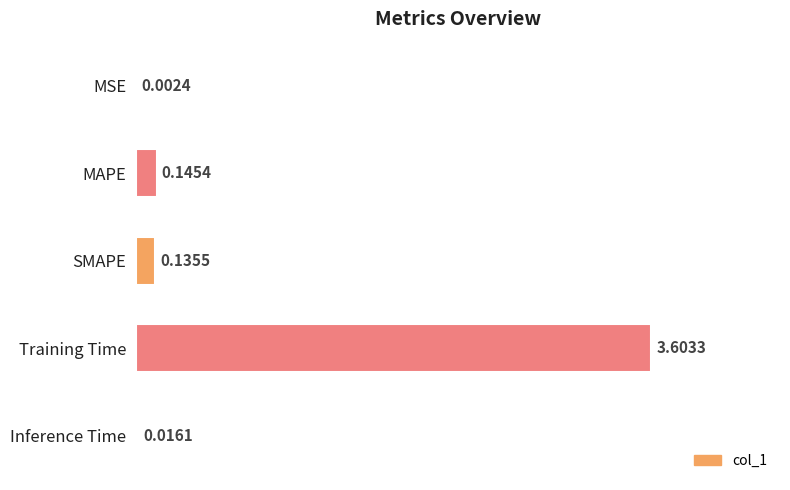

What is the sum of the values at Training Time and SMAPE?

3.7